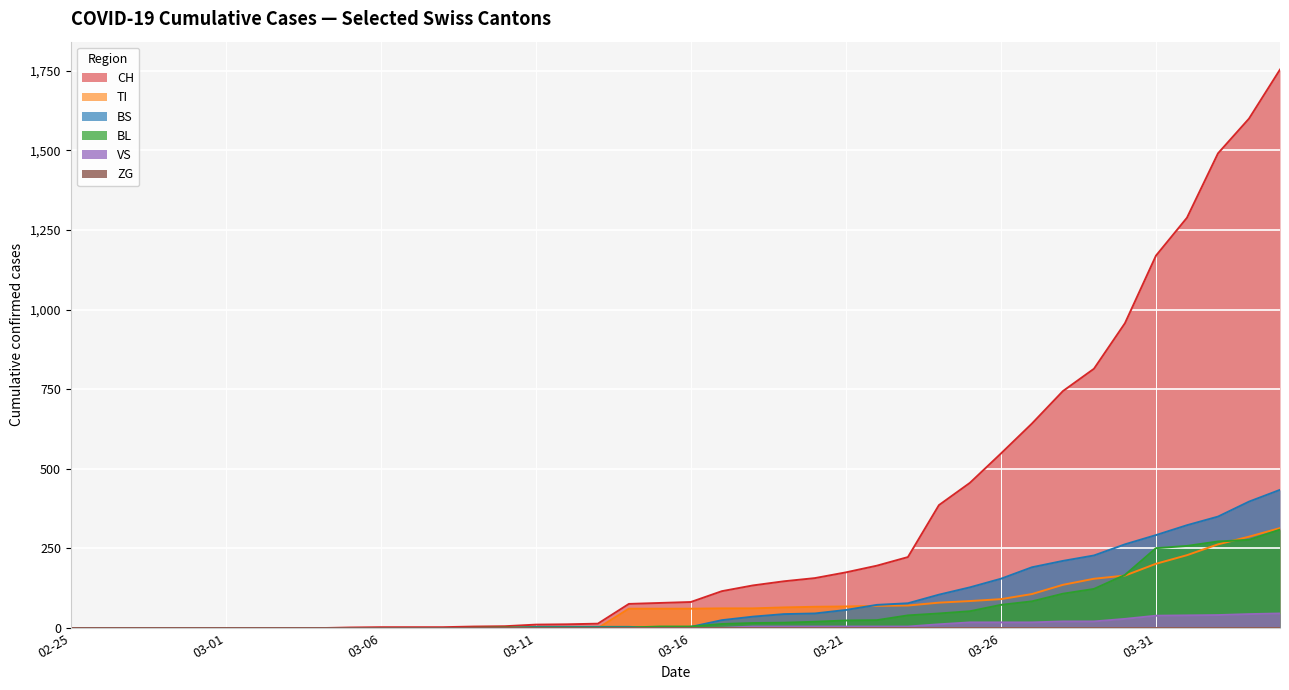

What is the maximum value shown in the chart?

1753